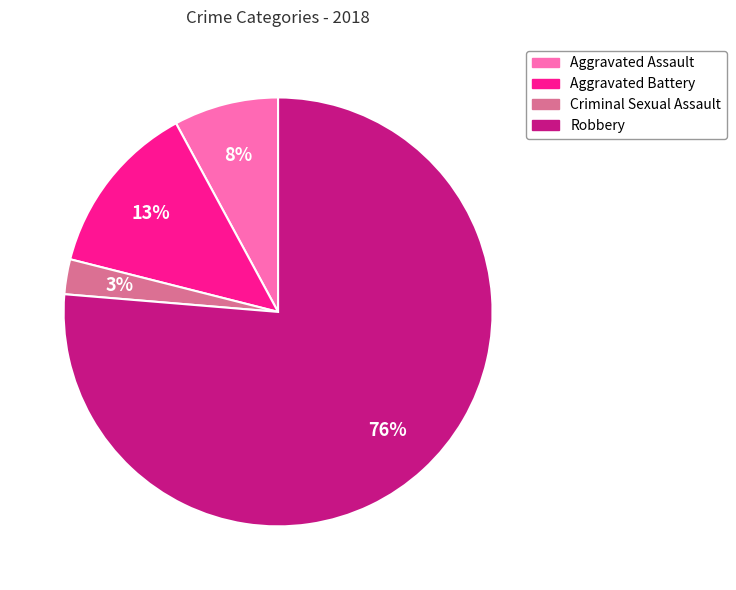

Which slice represents more than half of the pie?

Robbery